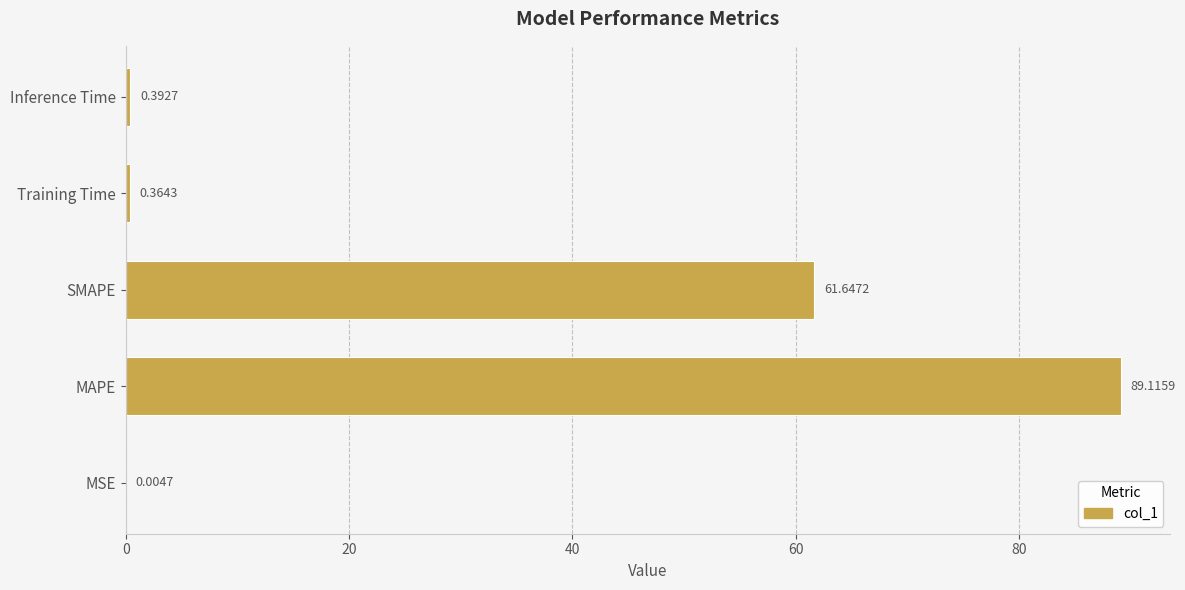

At which label is the value closest to 44?

SMAPE